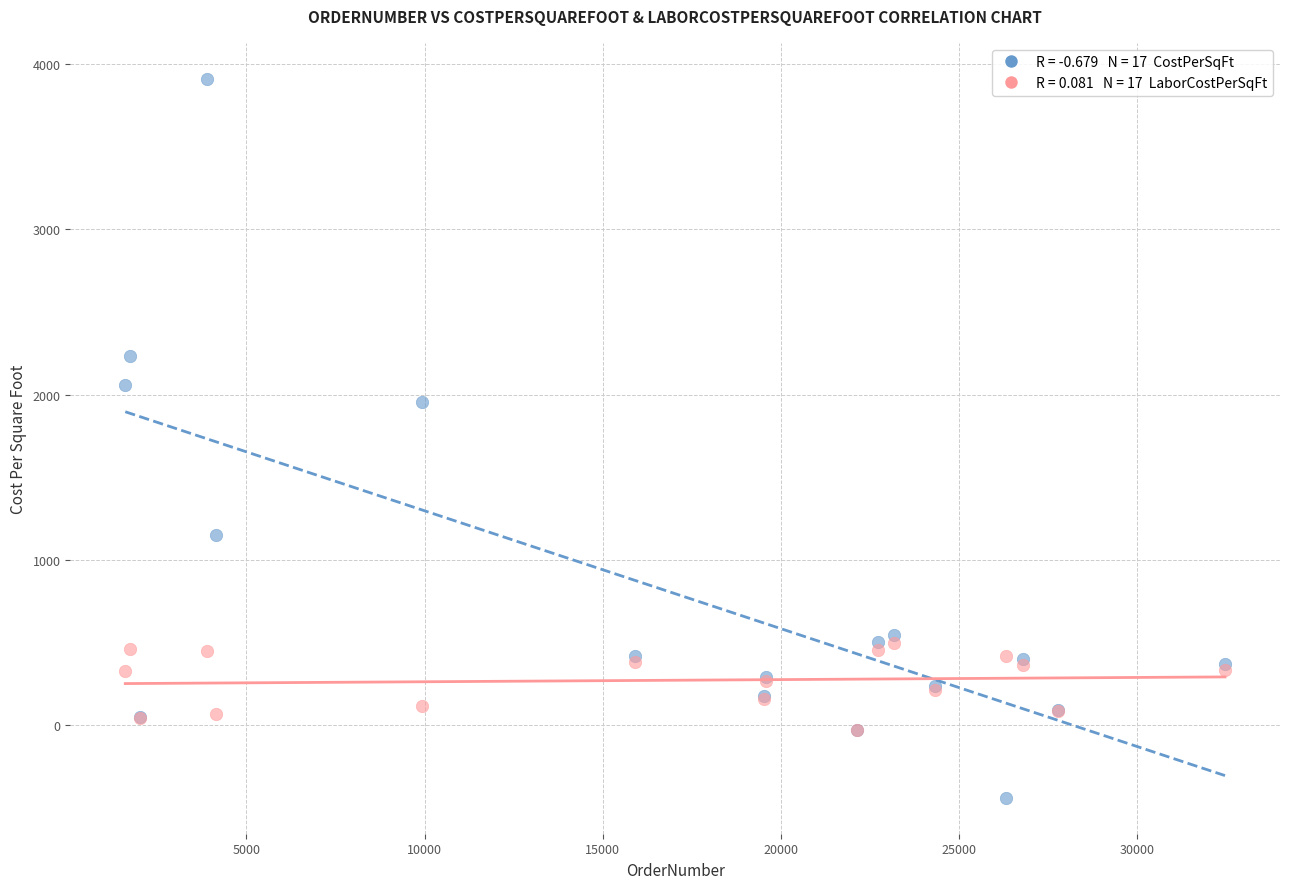

Across all series, what Y value is closest to 1735?

1957.0